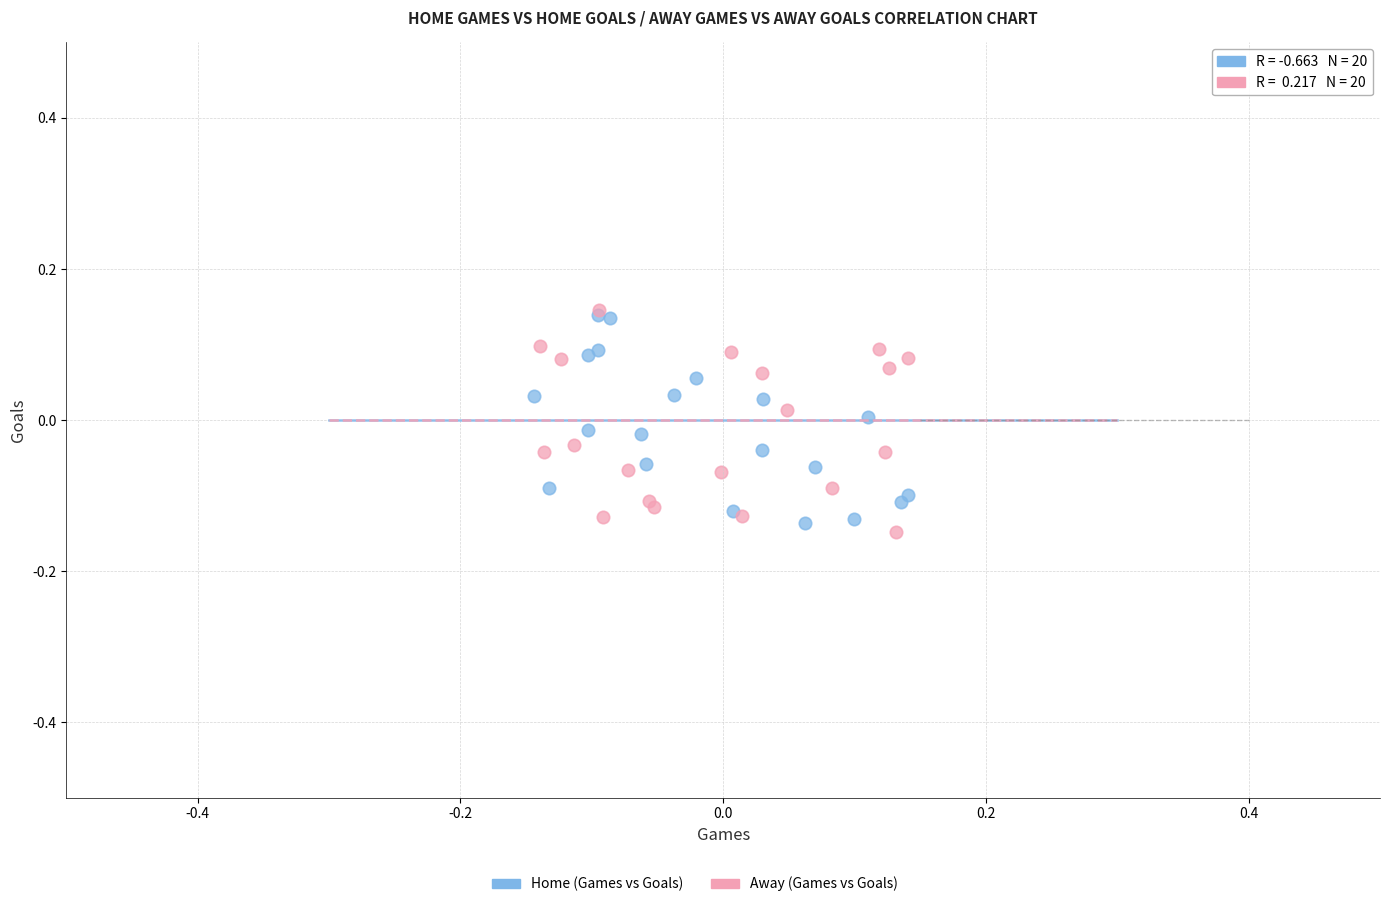

Which series has the largest Y range (max minus min)?

Away (Games vs Goals)